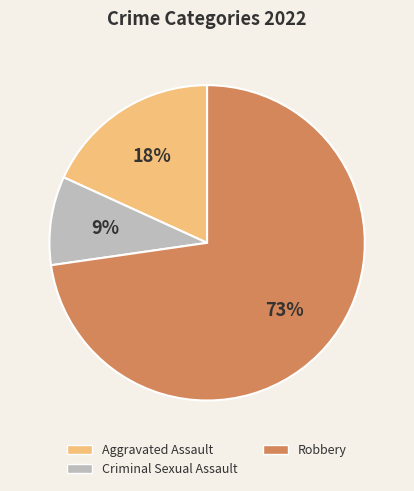

True or false: Criminal Sexual Assault accounts for 23% of the total.

False